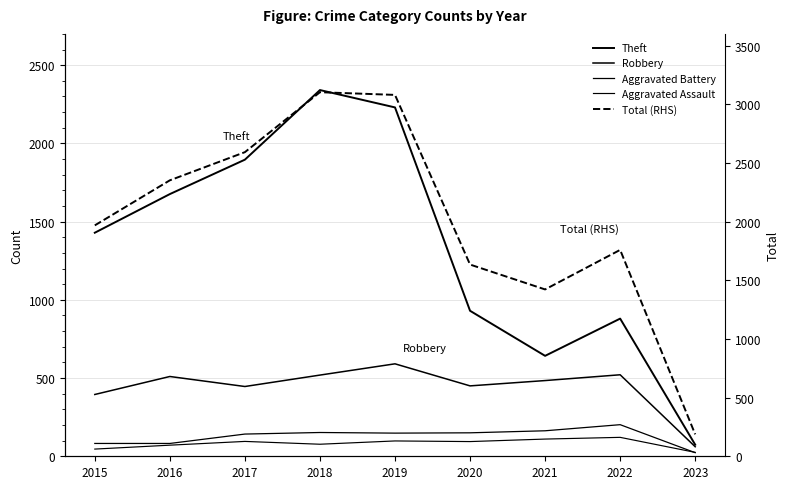

True or false: Aggravated Battery has a value of 82 at 2016.

True